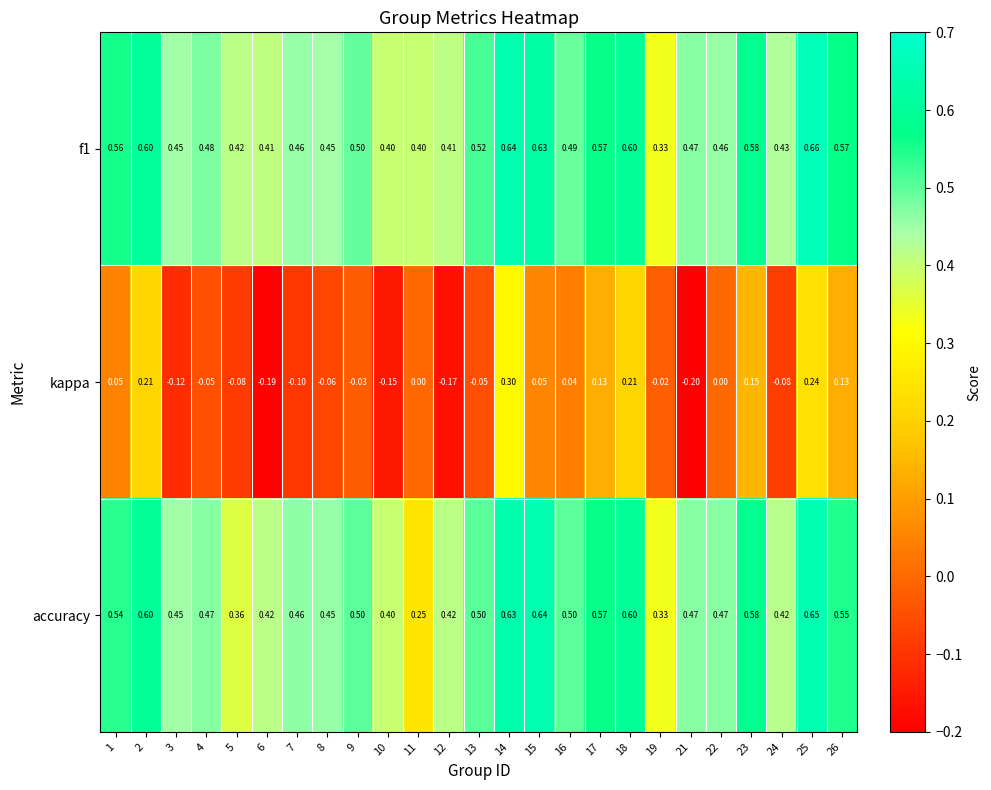

Is the value of kappa at 2 greater than the value of f1 at 23?

No